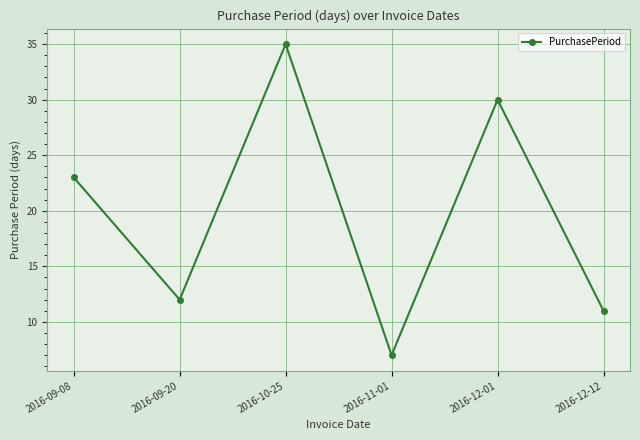

How many points are higher than both their immediate neighbors (excluding endpoints)?

2